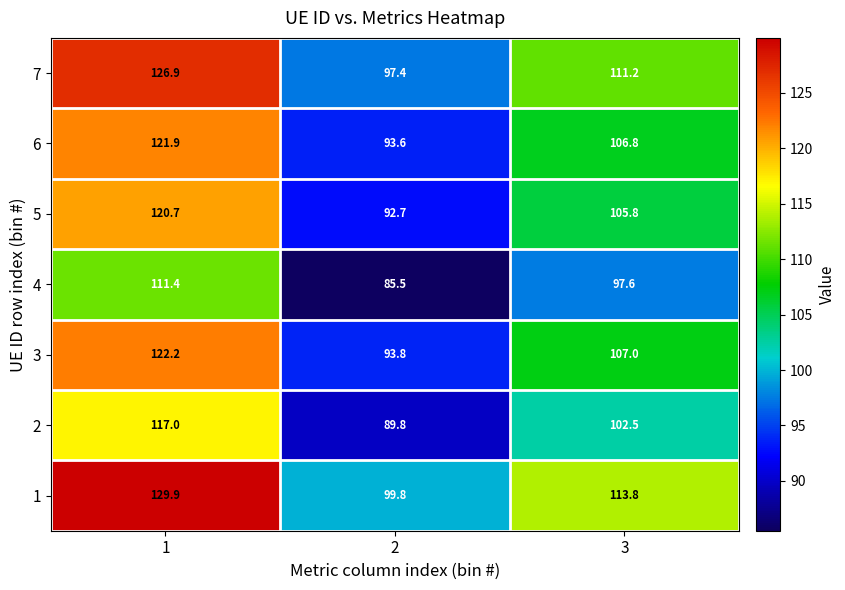

What is the difference between the 7 values at 2 and 1?

29.5